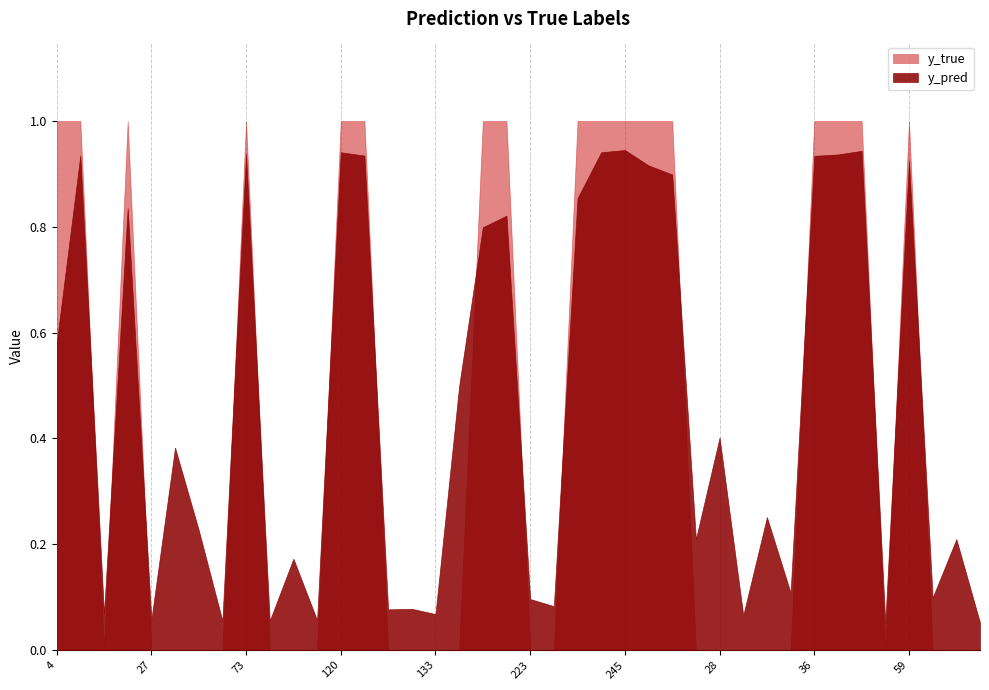

In y_pred, how many points are lower than both neighbors (excluding endpoints)?

13